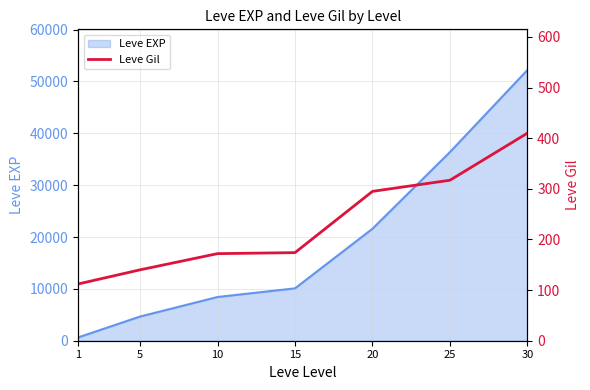

True or false: the data has more than 1 interior local peaks.

False